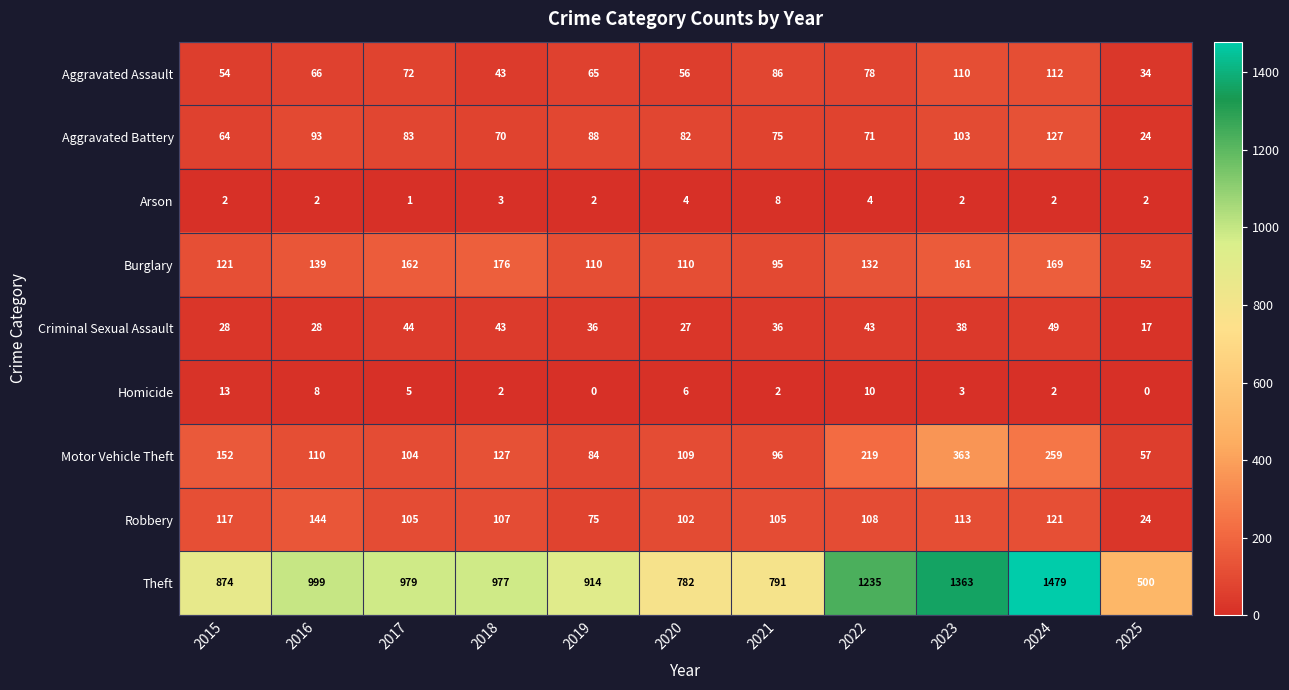

True or false: Homicide has a value of 9 at 2019.

False